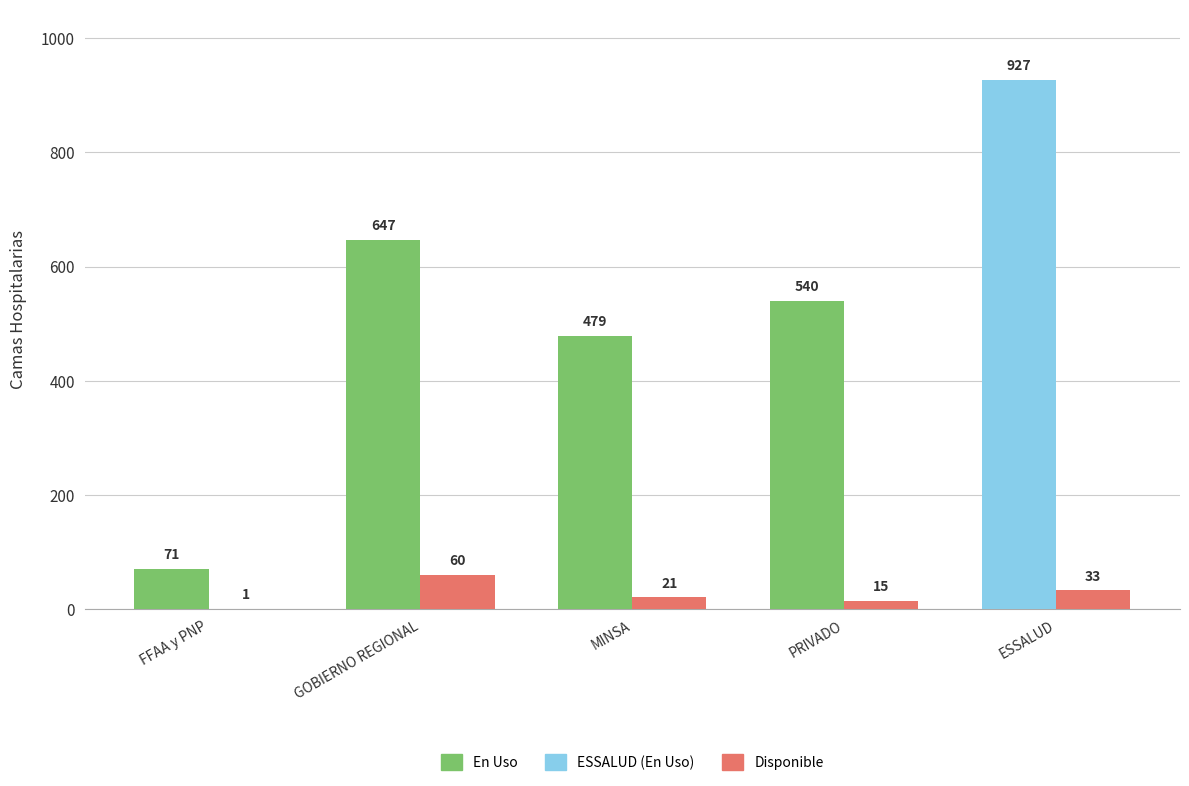

What is the sum of the Disponible values at ESSALUD and GOBIERNO REGIONAL?

93